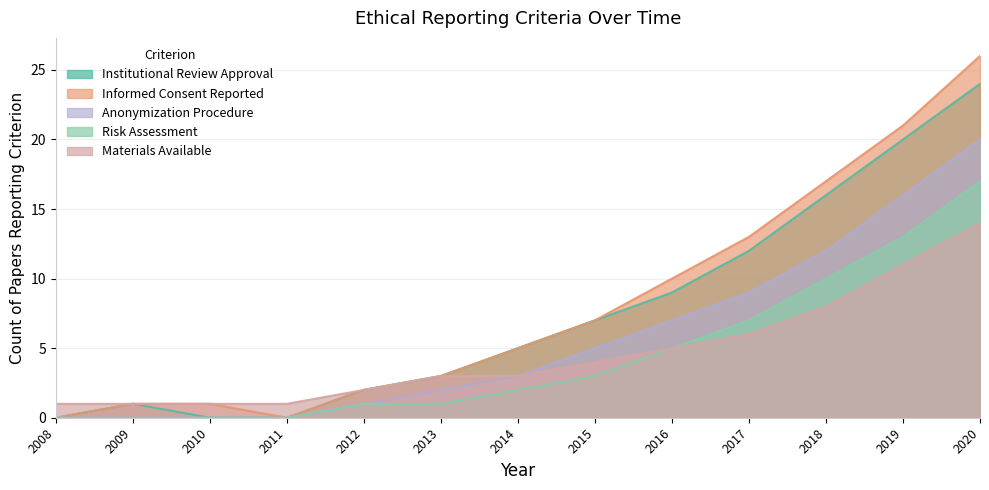

True or false: Anonymization procedure and Institutional review approval cross at least once.

False